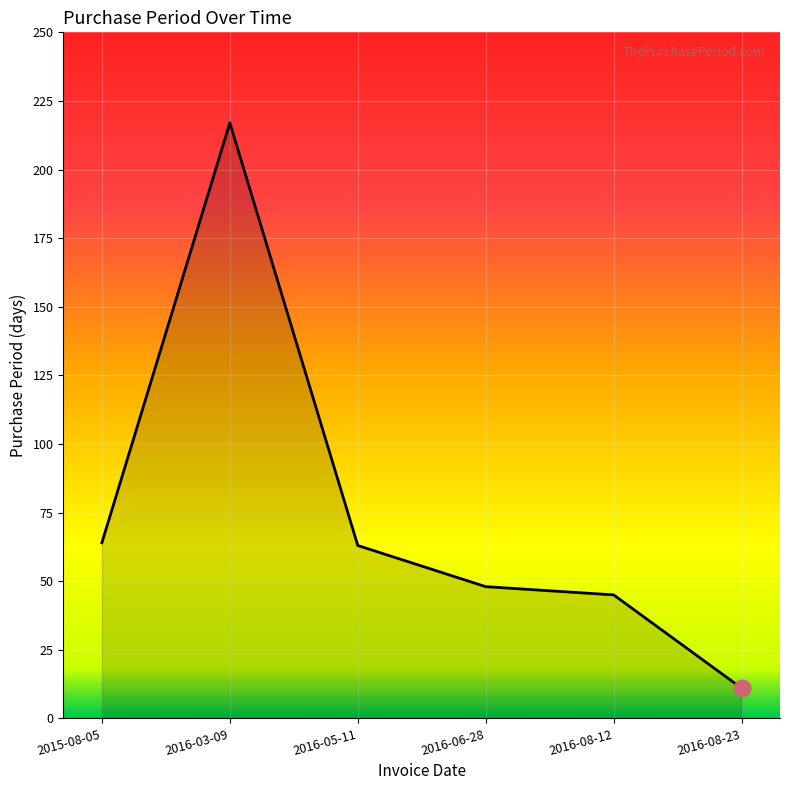

Does the chart have visible grid lines?

Yes